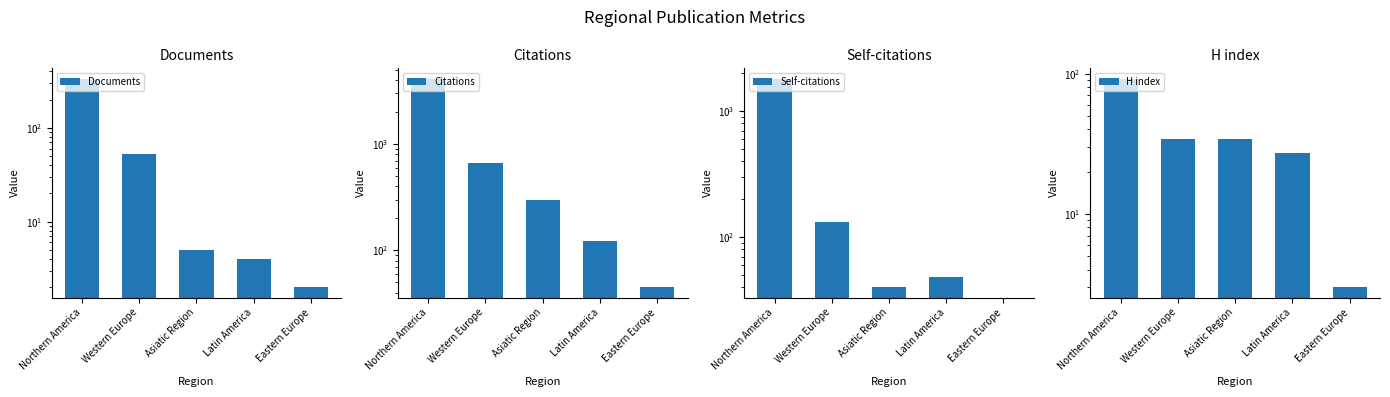

True or false: Citations has a value of 62 at Eastern Europe.

False